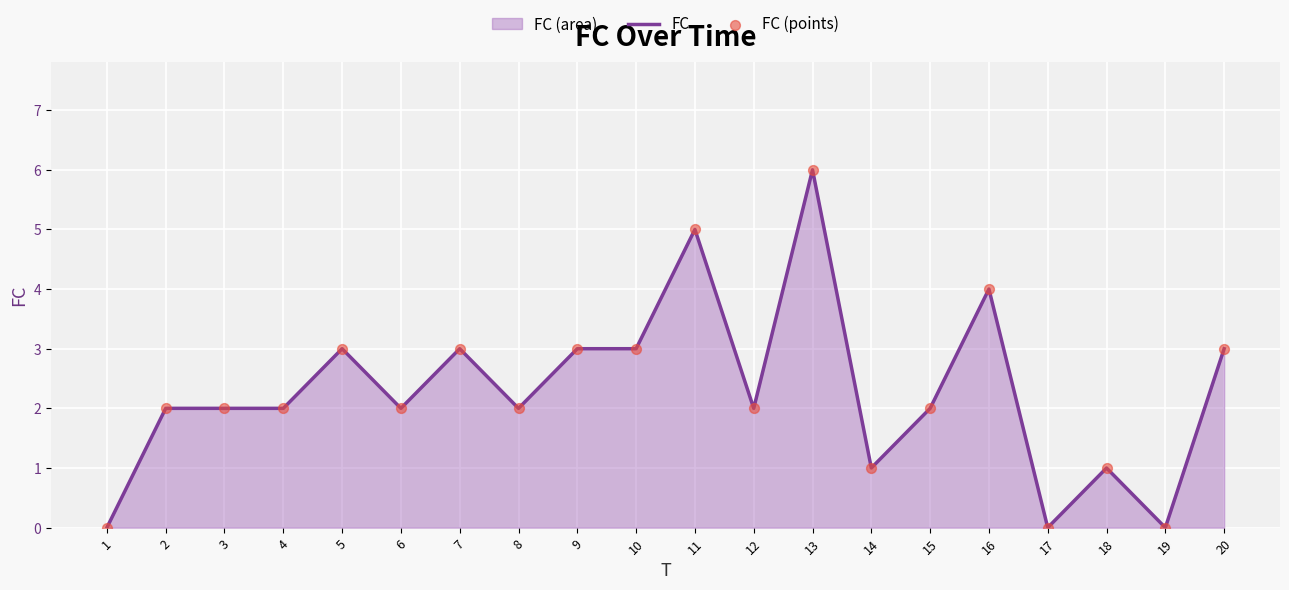

Which series contains the highest Y value?

FC